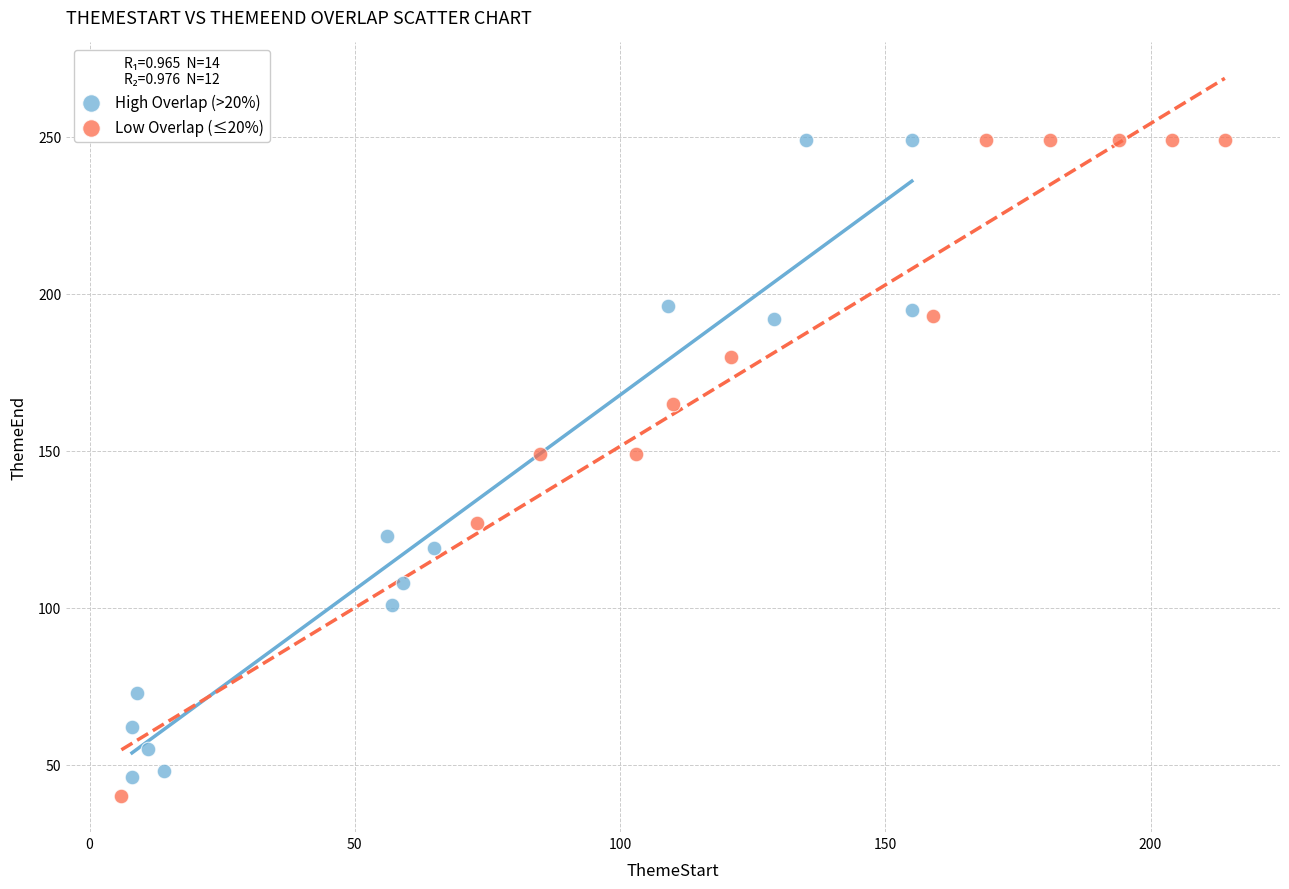

Which series has the widest spread of Y values?

Low Overlap (≤20%)